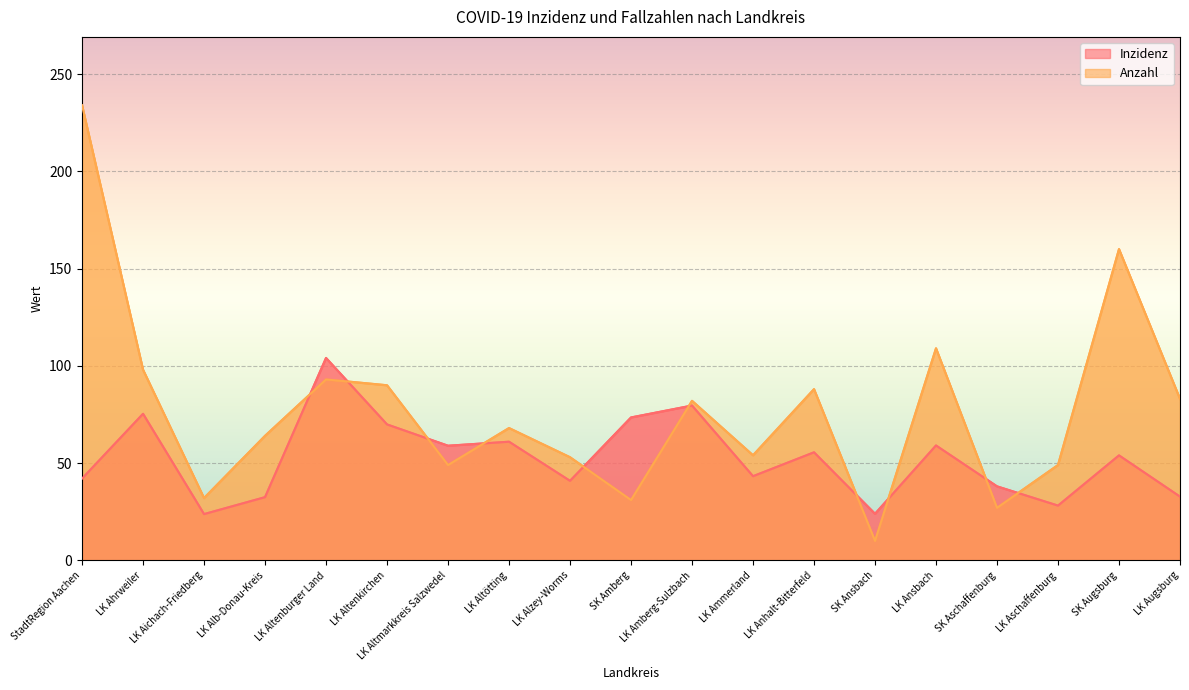

Reading right to left, what are all the values shown in this chart?

Inzidenz: LK Augsburg=32.7	SK Augsburg=53.9	LK Aschaffenburg=28.1	SK Aschaffenburg=38.0	LK Ansbach=59.0	SK Ansbach=23.9	LK Anhalt-Bitterfeld=55.5	LK Ammerland=43.2	LK Amberg-Sulzbach=79.6	SK Amberg=73.4	LK Alzey-Worms=40.9	LK Altötting=61.0	LK Altmarkkreis Salzwedel=58.9	LK Altenkirchen=69.9	LK Altenburger Land=104.0	LK Alb-Donau-Kreis=32.5	LK Aichach-Friedberg=23.8	LK Ahrweiler=75.3	StadtRegion Aachen=42.0
Anzahl: LK Augsburg=83.0	SK Augsburg=160.0	LK Aschaffenburg=49.0	SK Aschaffenburg=27.0	LK Ansbach=109.0	SK Ansbach=10.0	LK Anhalt-Bitterfeld=88.0	LK Ammerland=54.0	LK Amberg-Sulzbach=82.0	SK Amberg=31.0	LK Alzey-Worms=53.0	LK Altötting=68.0	LK Altmarkkreis Salzwedel=49.0	LK Altenkirchen=90.0	LK Altenburger Land=93.0	LK Alb-Donau-Kreis=64.0	LK Aichach-Friedberg=32.0	LK Ahrweiler=98.0	StadtRegion Aachen=234.0